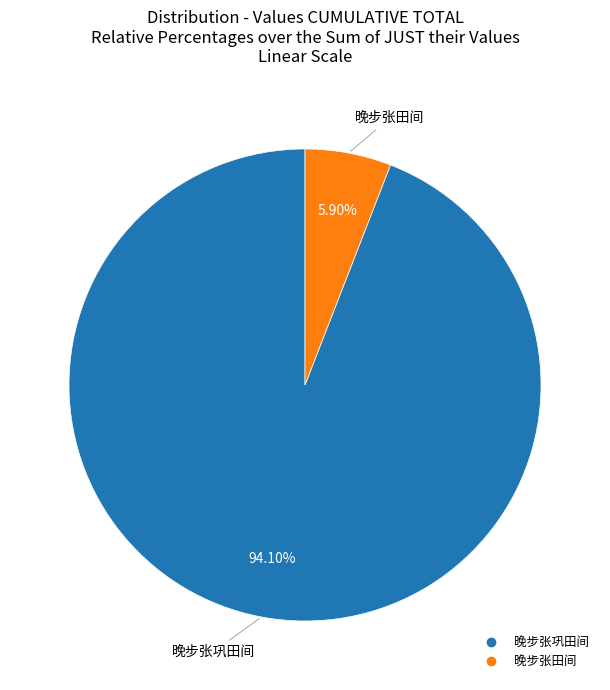

True or false: 晚步张田间 accounts for 6% of the total.

True